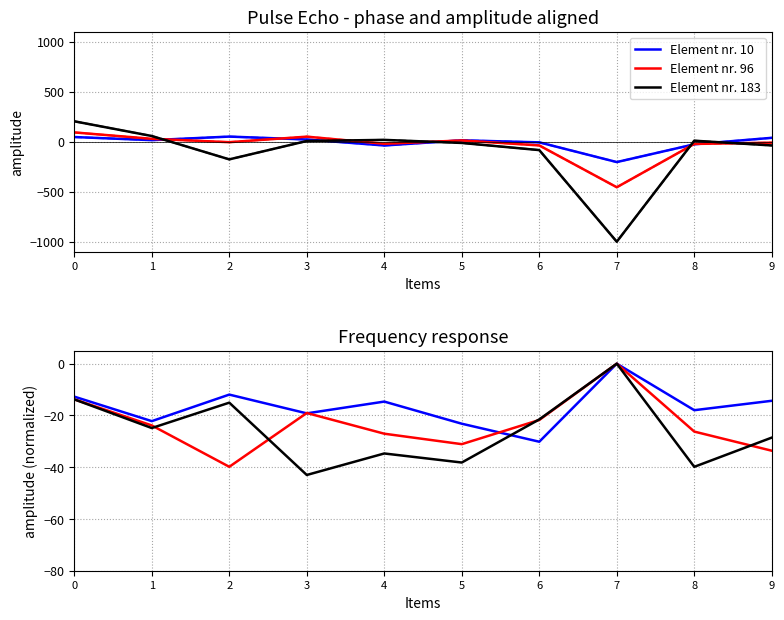

The value of Element nr. 96 at 1 is -11.6. True or false?

False